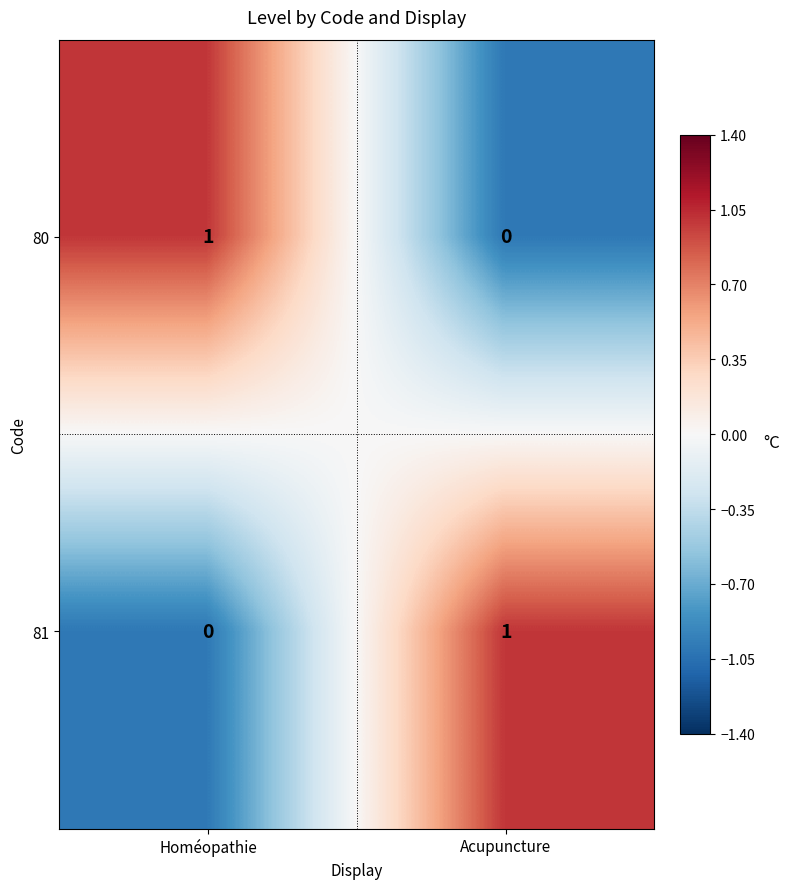

Rank the categories by 80 value from highest to lowest.

Homéopathie, Acupuncture